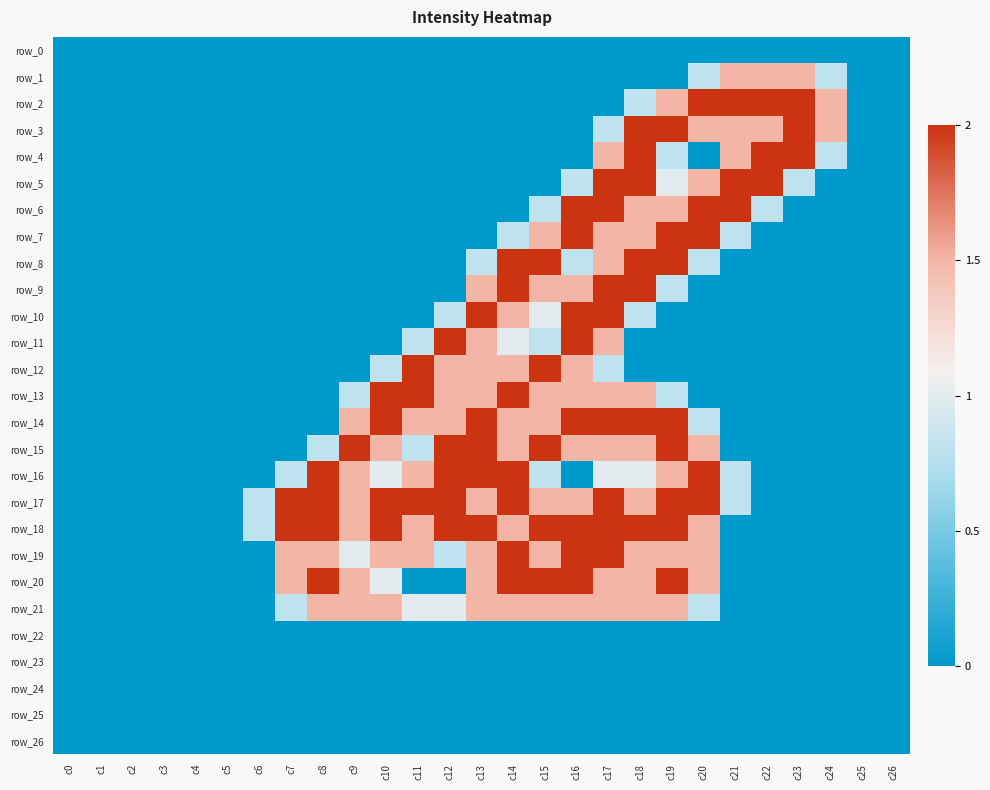

Which label corresponds to the largest value in the chart?

c20